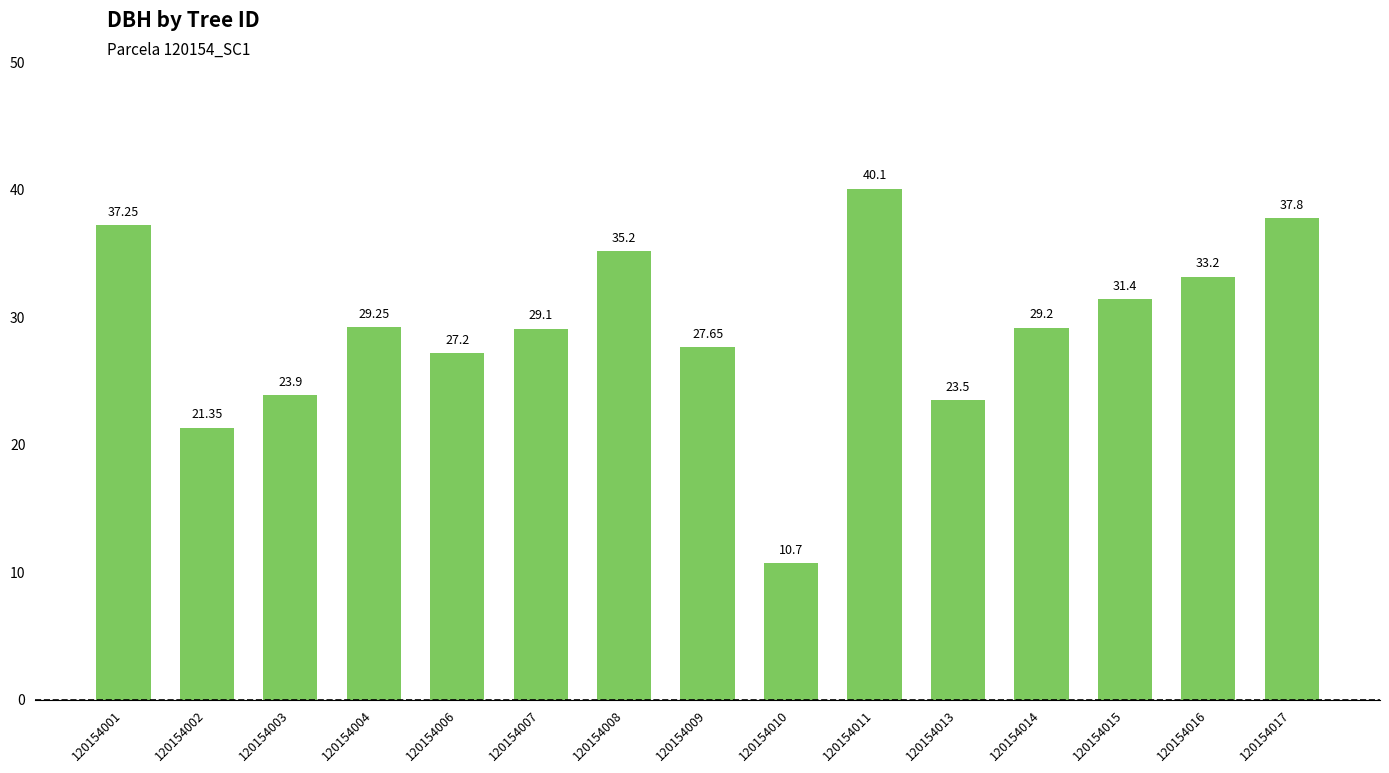

At which category does the chart reach its minimum across all series?

120154010